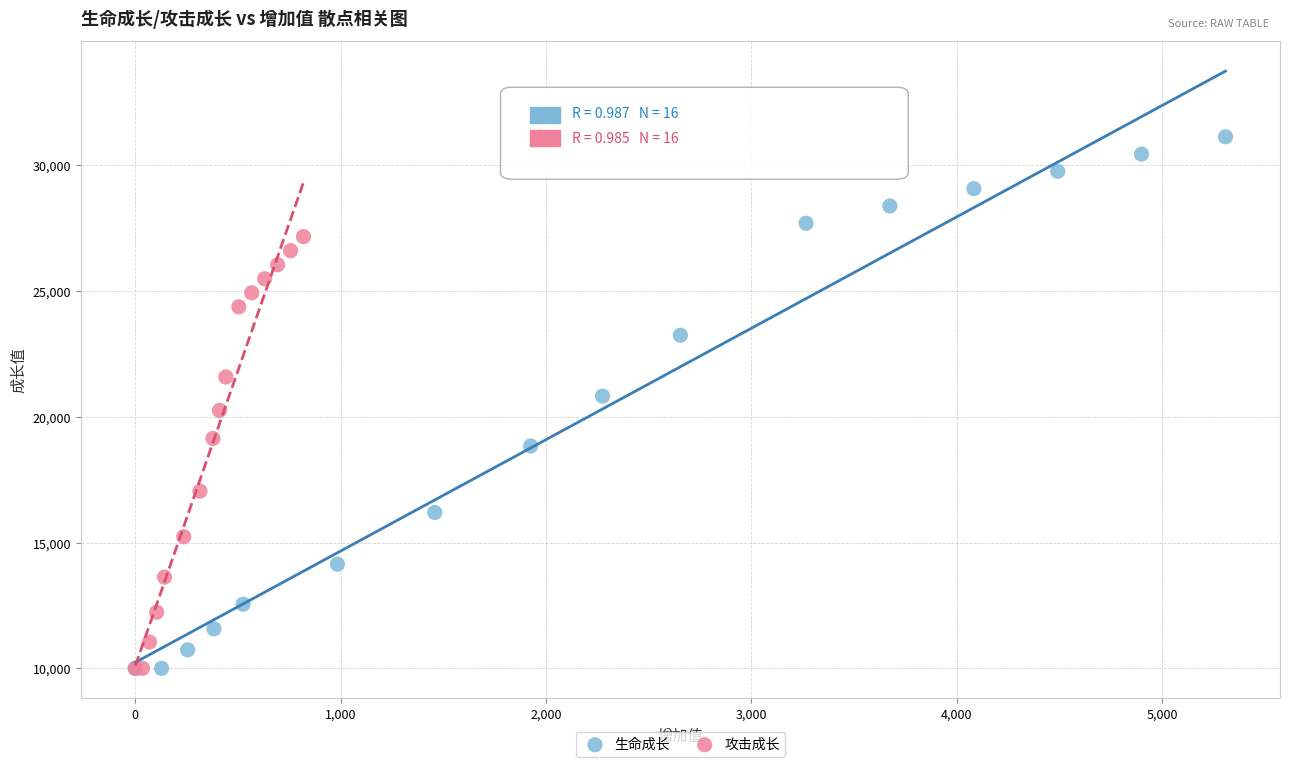

Which series has the largest Y range (max minus min)?

生命成长